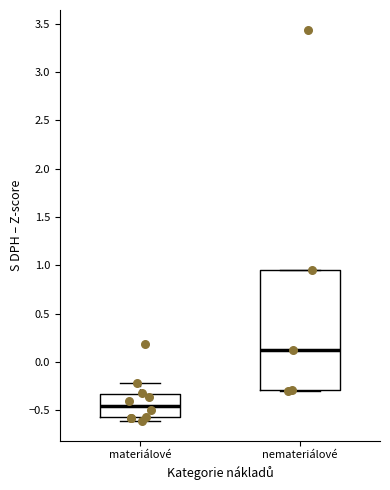

Reading left to right, transcribe this box plot: for each box, give where its median line is, the range the box spans, and where its two whiskers end, as read against the y-axis. The values are not printed on the chart, so give them approximately, as read against the axis.

materiálové: median -0.45, box -0.55 to -0.35, whiskers -0.60 to -0.20
nemateriálové: median 0.15, box -0.30 to 0.95, whiskers -0.30 to 0.95